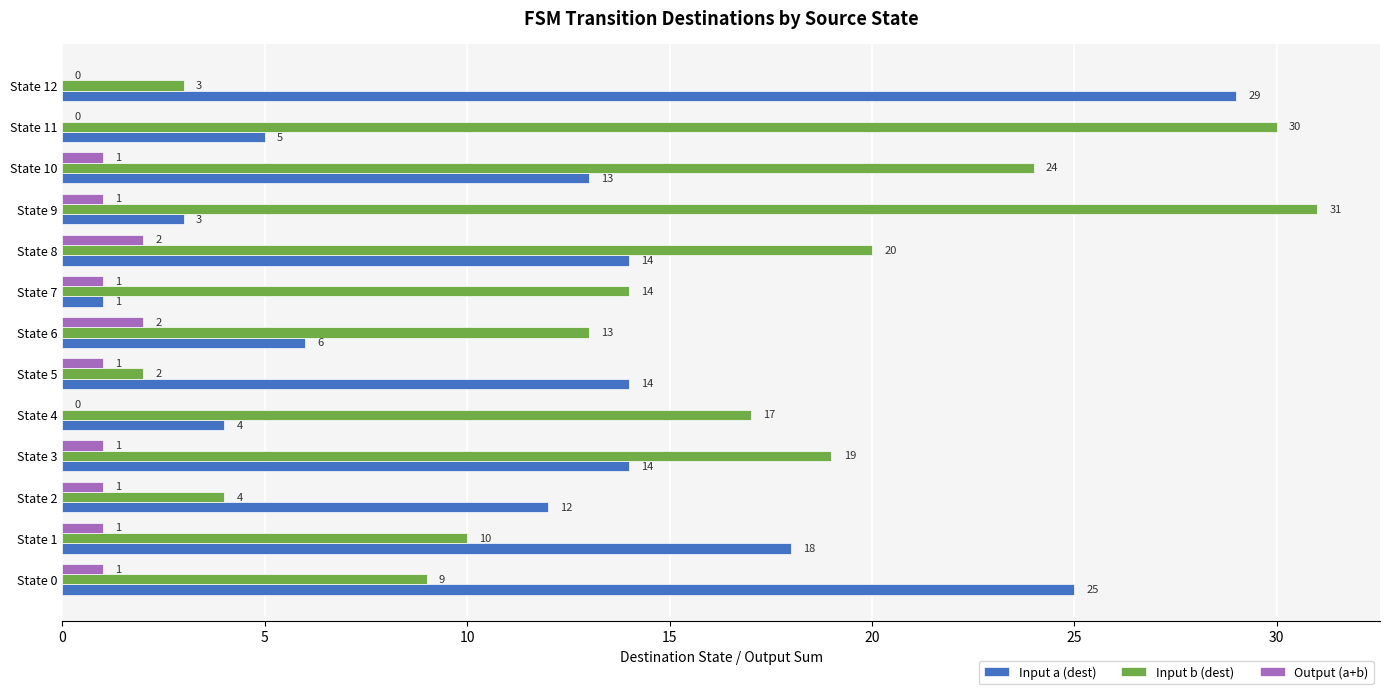

Between State 9 and State 12, which series saw the biggest shift?

Input b (dest)